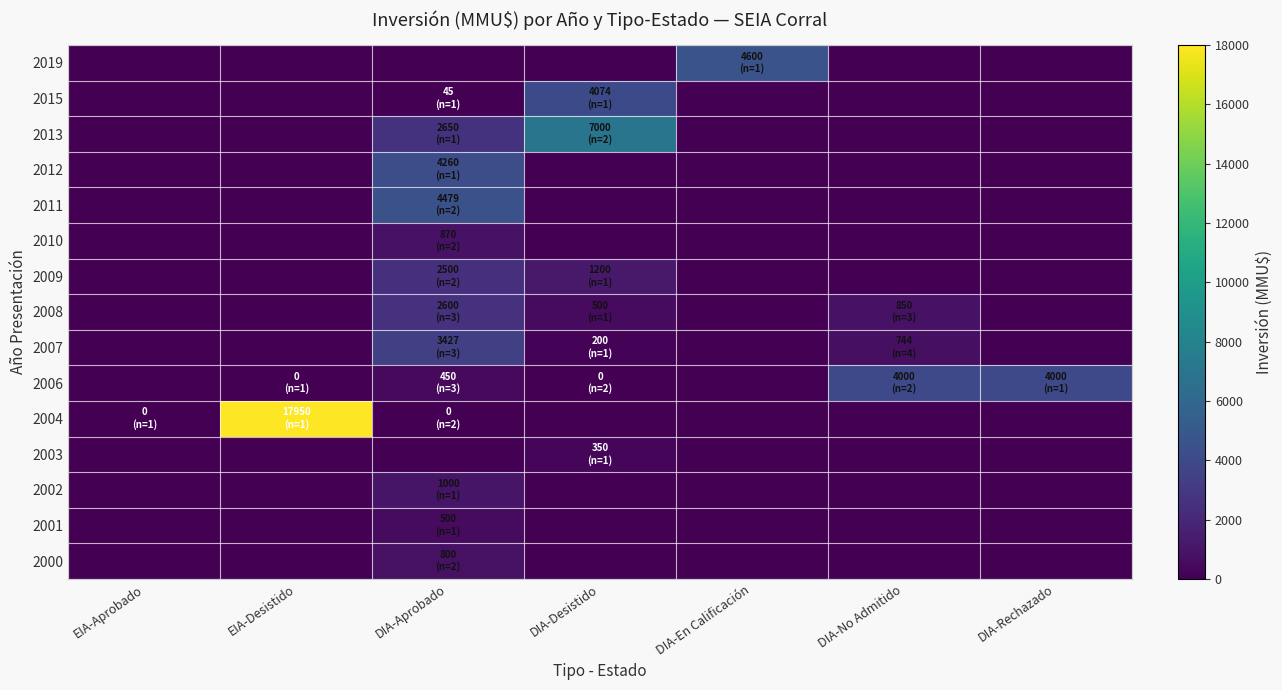

Which label corresponds to the largest value in the chart?

EIA-Desistido